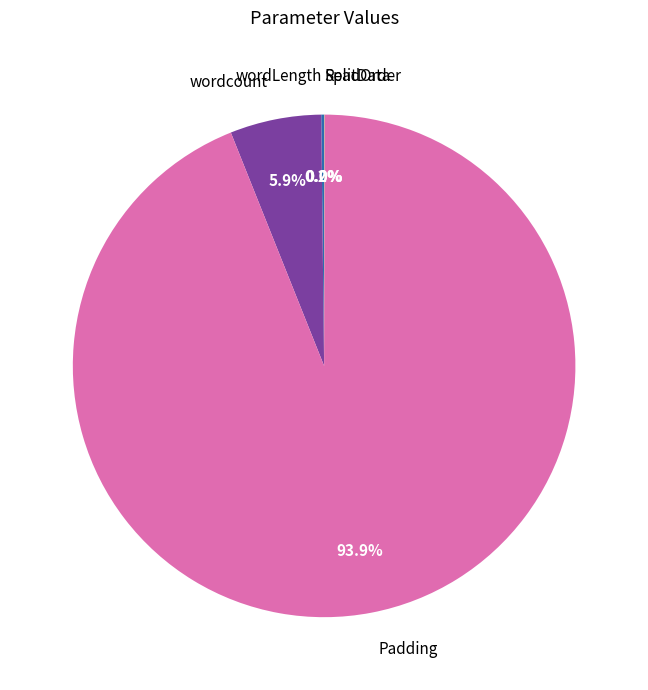

Which category has the biggest portion of the pie?

Padding